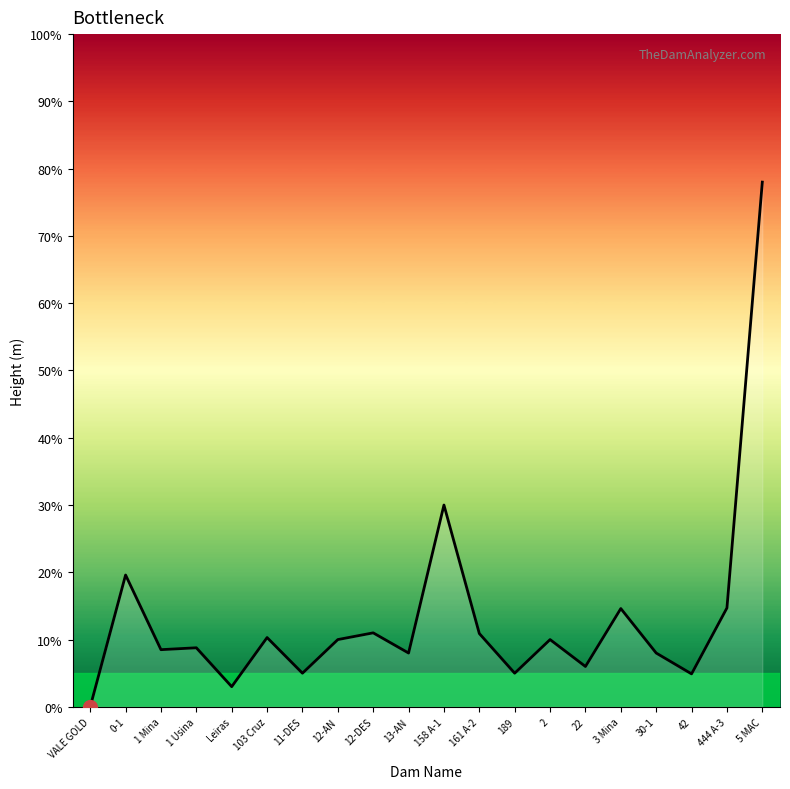

Which label corresponds to the largest value in the chart?

5 MAC